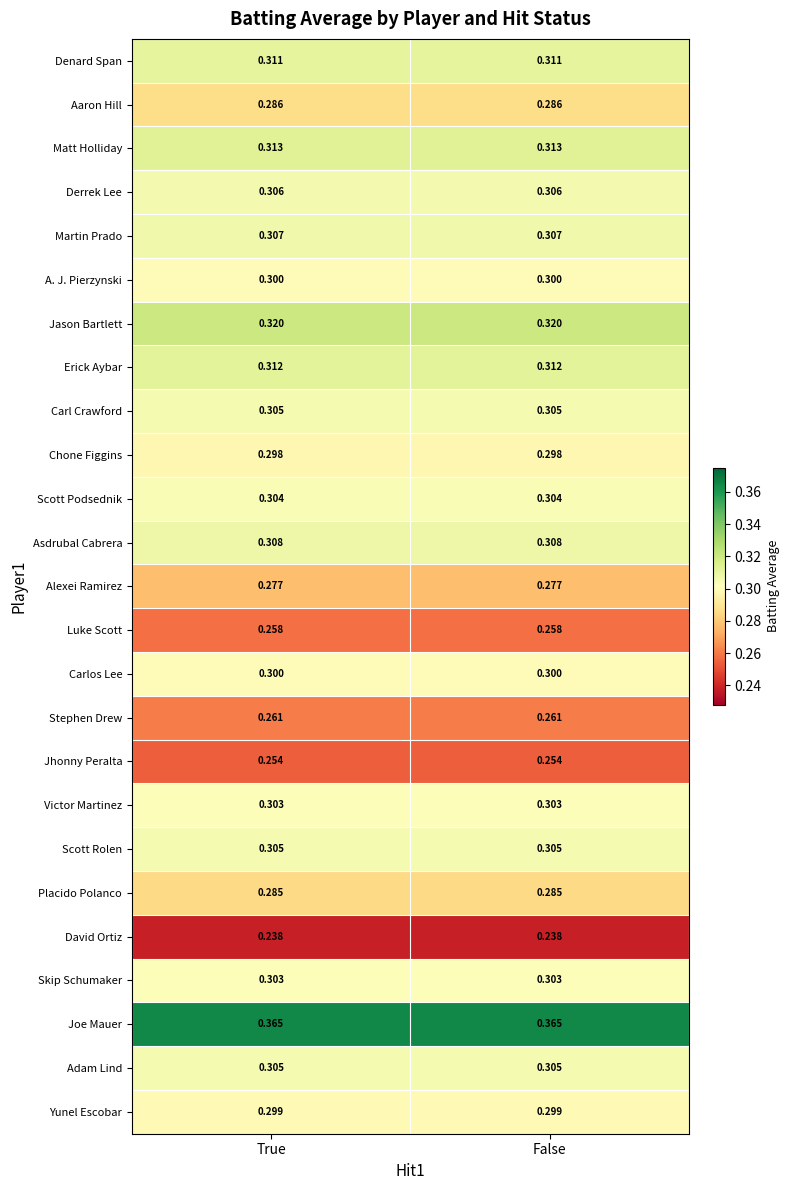

Which series has the largest total across all categories?

Joe Mauer